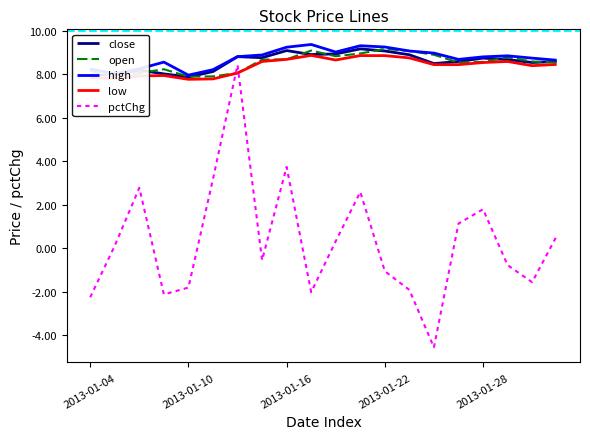

At which category is the sum across all series the highest?

6